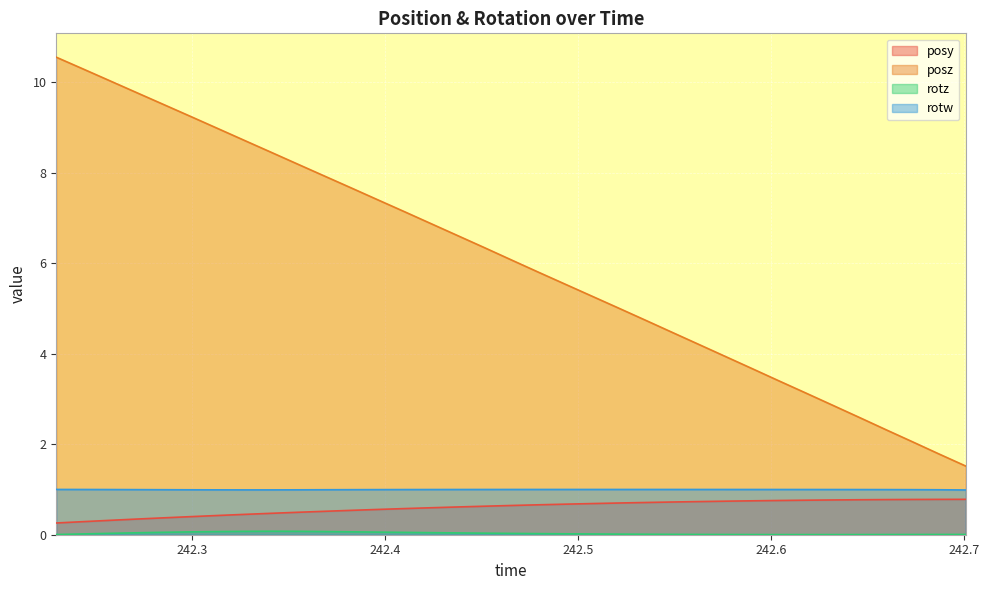

What is the maximum value for rotw?

1.0